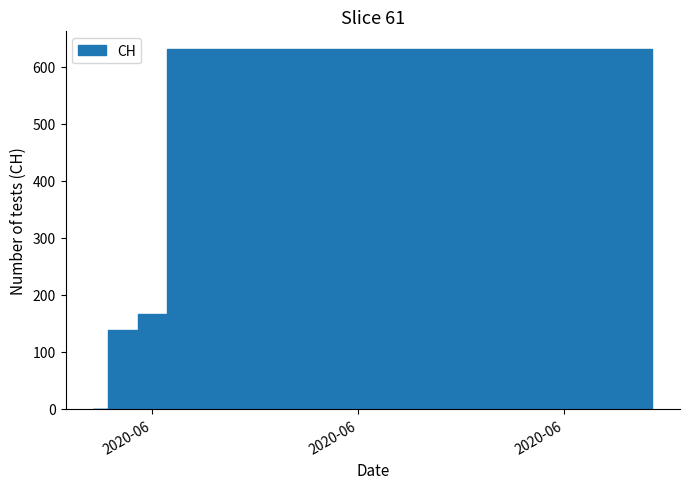

Count the number of data series in this chart.

1